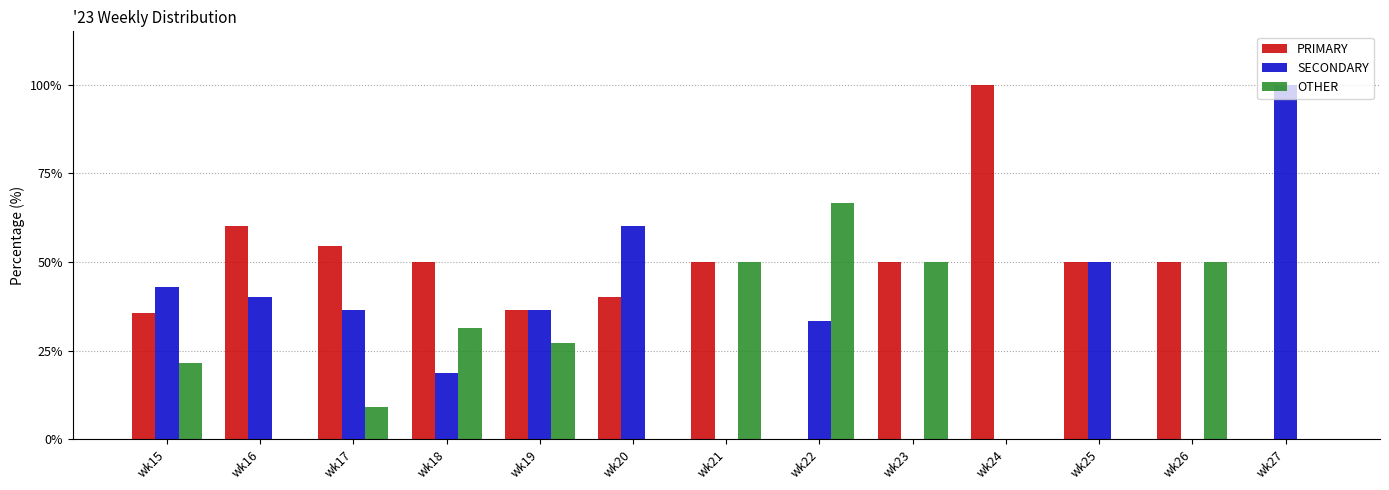

Which category has the highest value in the OTHER series?

wk22